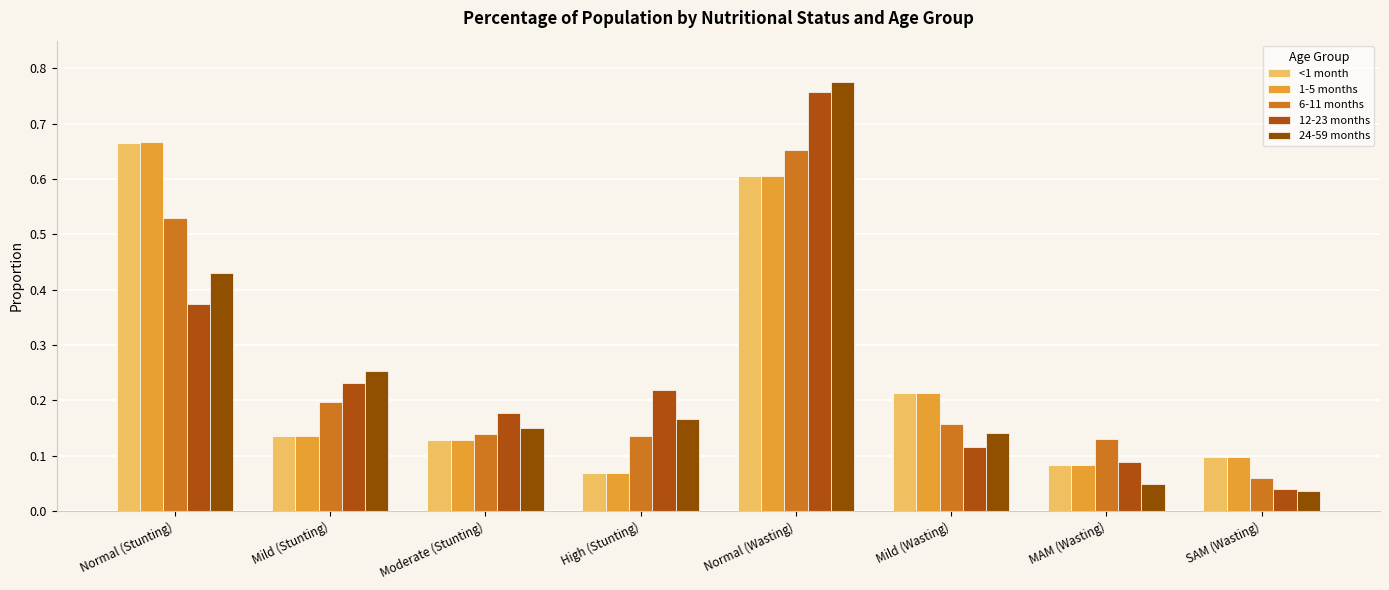

True or false: 12-23 months has a value of 0.1 at Mild (Wasting).

False